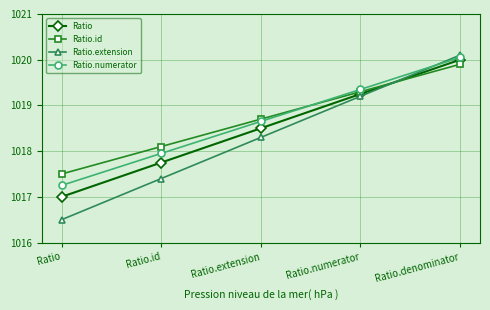

What is the value of the Ratio.extension point at the 4th from the left?

1019.2